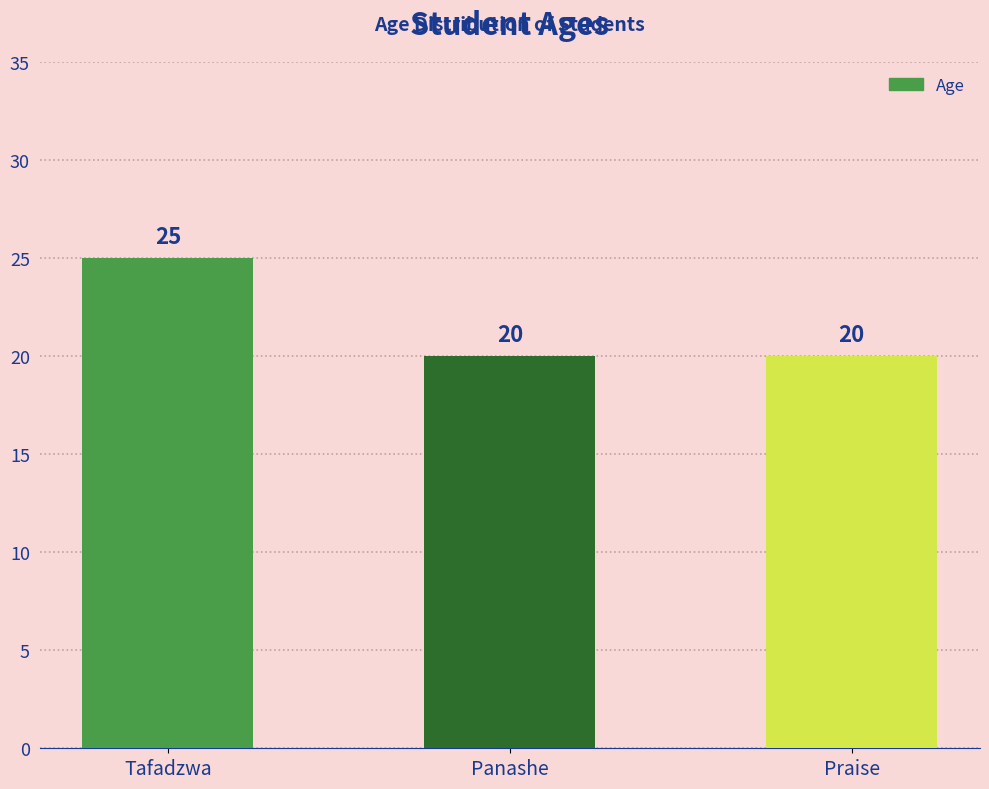

Which label corresponds to the largest value in the chart?

Tafadzwa